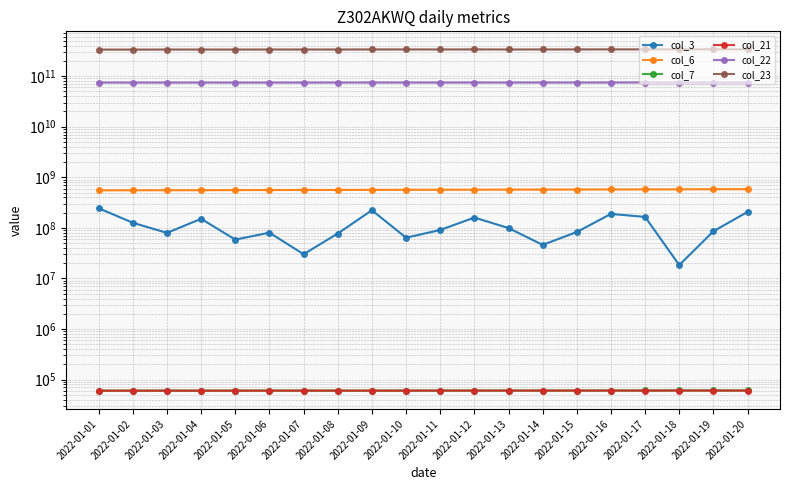

Does the chart have visible grid lines?

Yes